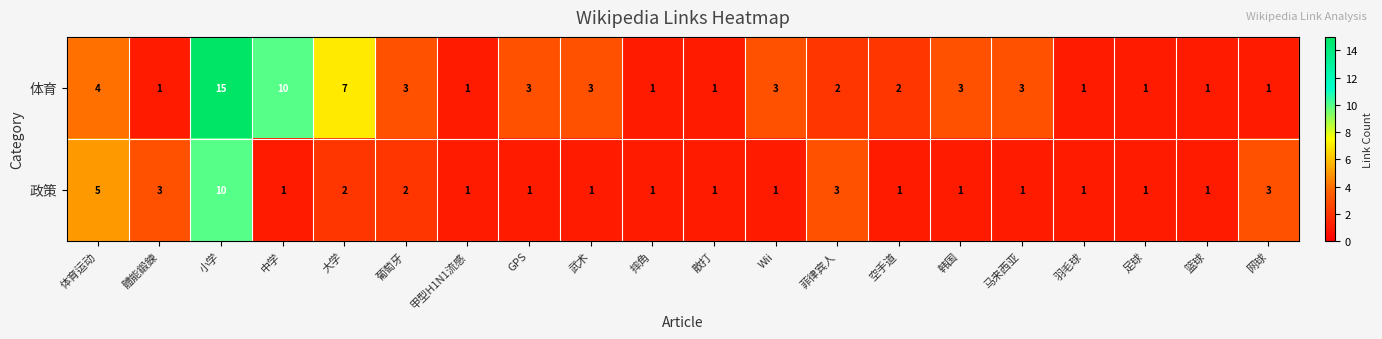

List the series in order of their overall mean, highest first.

体育, 政策